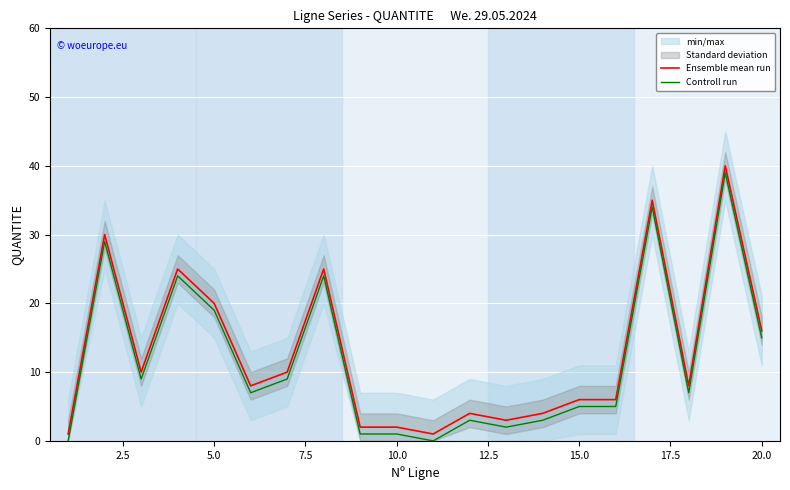

Where is Ensemble mean run nearest to the value 20?

5.0